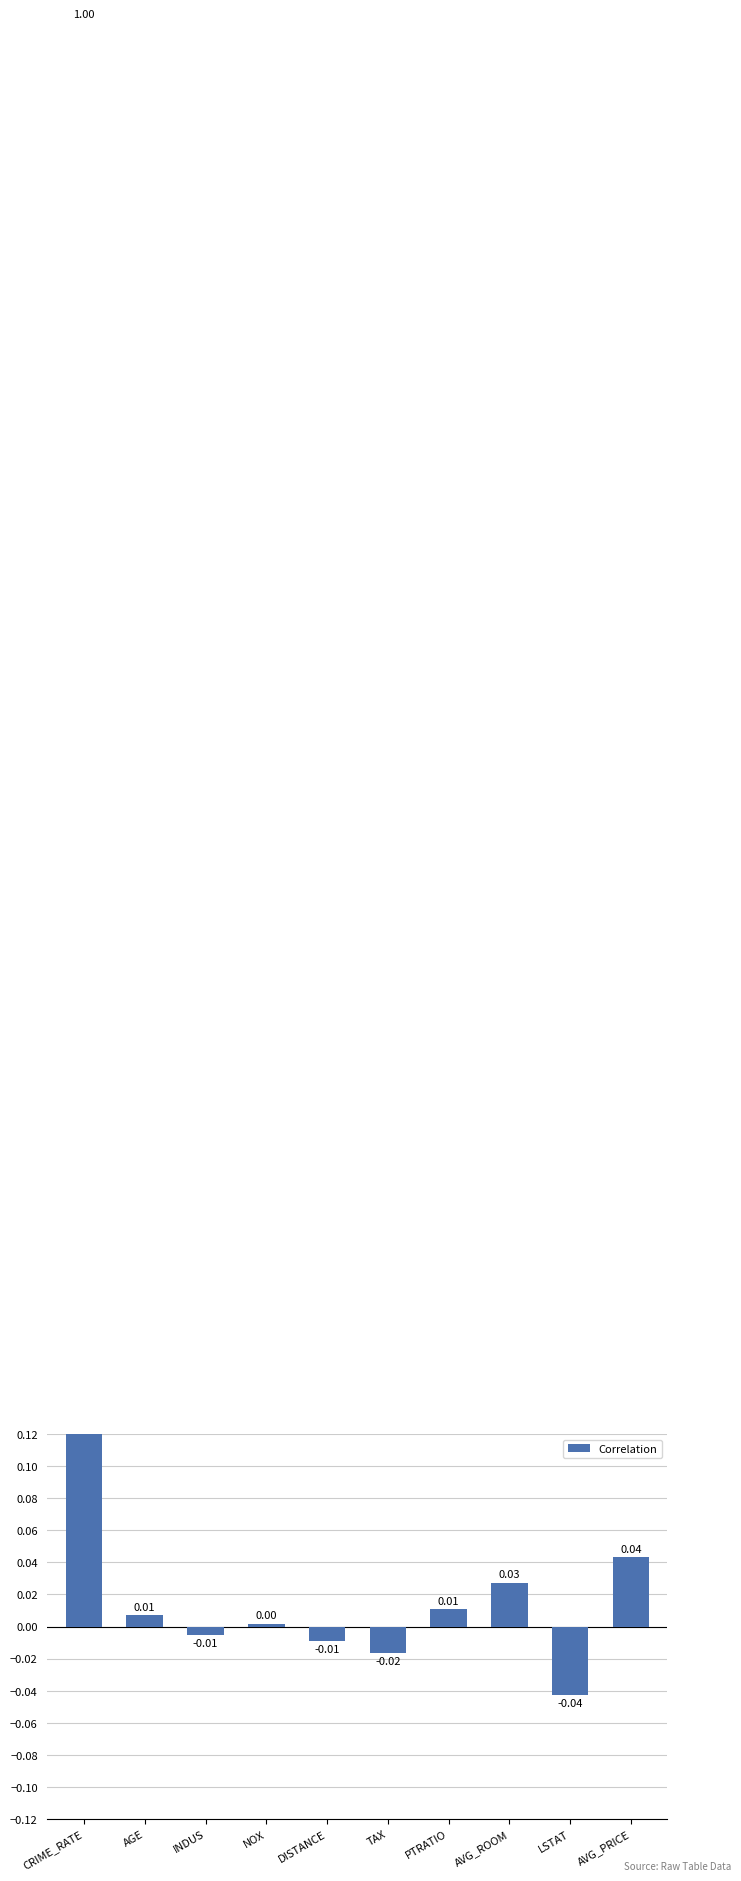

What is the difference between the maximum and minimum values?

1.0